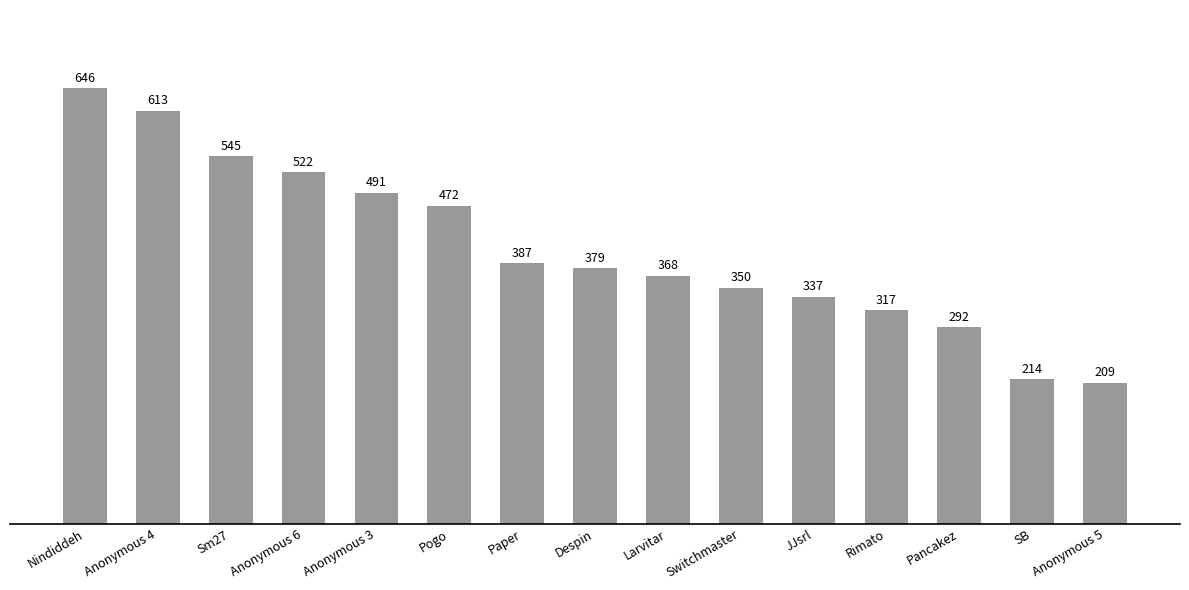

List the labels in order of value, smallest first.

Anonymous 5, SB, Pancakez, Rimato, JJsrl, Switchmaster, Larvitar, Despin, Paper, Pogo, Anonymous 3, Anonymous 6, Sm27, Anonymous 4, Nindiddeh